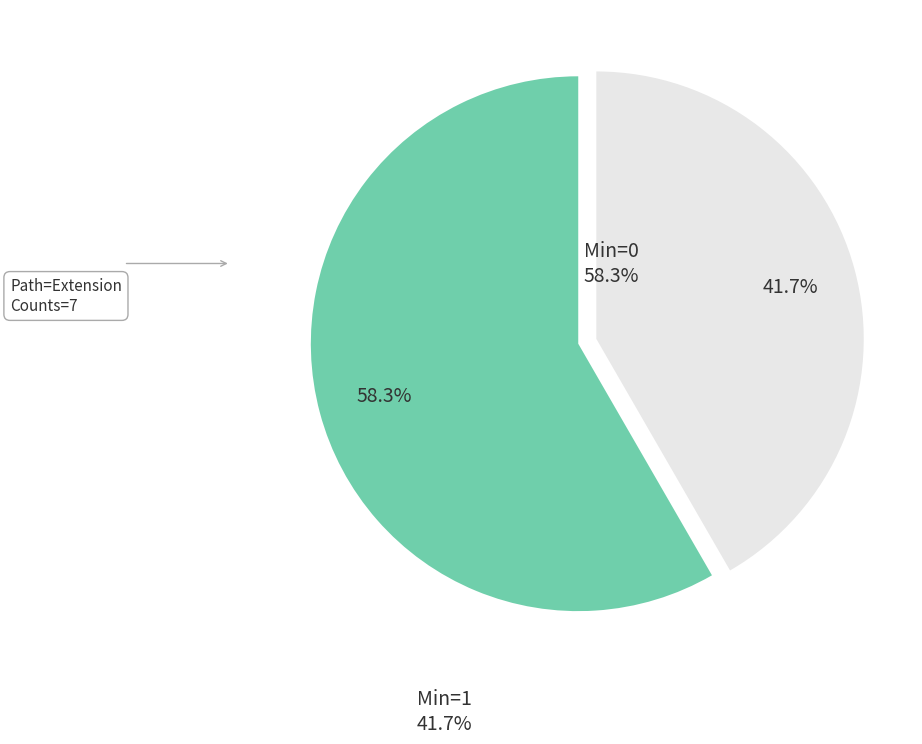

Count the number of slices in the pie.

2